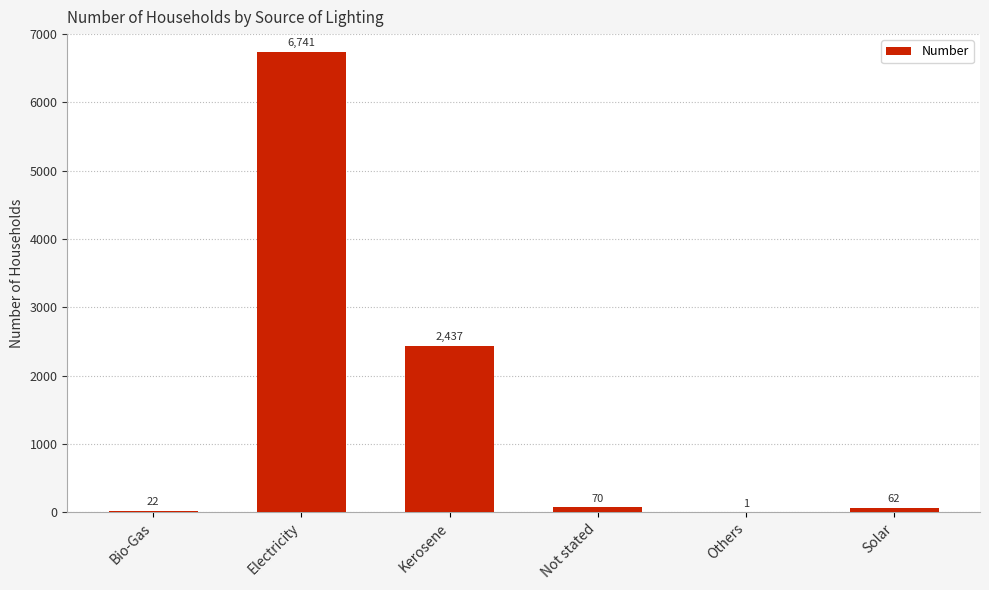

Reading left to right, transcribe all the data shown in this chart.

Bio-Gas=22	Electricity=6741	Kerosene=2437	Not stated=70	Others=1	Solar=62